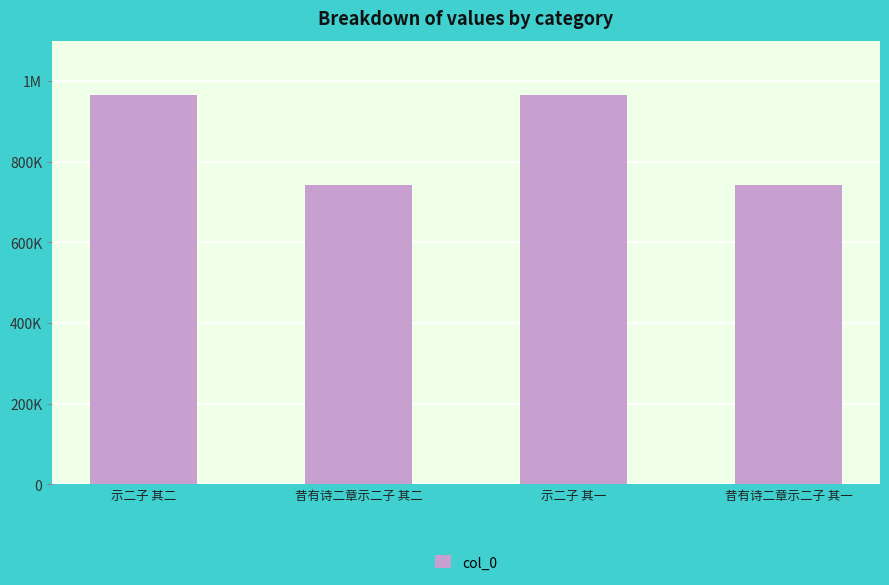

Which label corresponds to the largest value in the chart?

示二子 其一